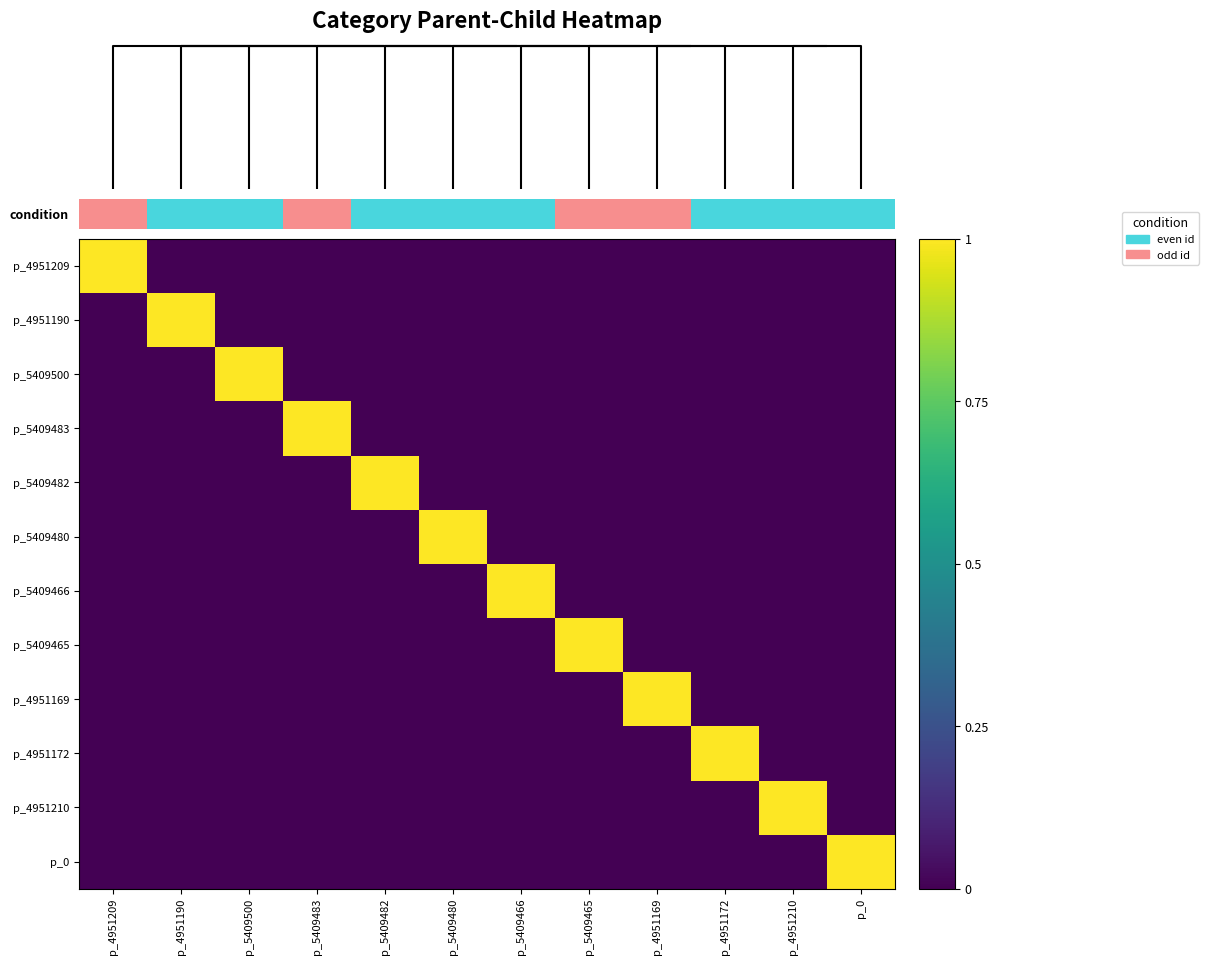

Reading left to right, list all the values displayed in this chart.

p_4951209: p_4951209=1	p_4951190=0	p_5409500=0	p_5409483=0	p_5409482=0	p_5409480=0	p_5409466=0	p_5409465=0	p_4951169=0	p_4951172=0	p_4951210=0	p_0=0
p_4951190: p_4951209=0	p_4951190=1	p_5409500=0	p_5409483=0	p_5409482=0	p_5409480=0	p_5409466=0	p_5409465=0	p_4951169=0	p_4951172=0	p_4951210=0	p_0=0
p_5409500: p_4951209=0	p_4951190=0	p_5409500=1	p_5409483=0	p_5409482=0	p_5409480=0	p_5409466=0	p_5409465=0	p_4951169=0	p_4951172=0	p_4951210=0	p_0=0
p_5409483: p_4951209=0	p_4951190=0	p_5409500=0	p_5409483=1	p_5409482=0	p_5409480=0	p_5409466=0	p_5409465=0	p_4951169=0	p_4951172=0	p_4951210=0	p_0=0
p_5409482: p_4951209=0	p_4951190=0	p_5409500=0	p_5409483=0	p_5409482=1	p_5409480=0	p_5409466=0	p_5409465=0	p_4951169=0	p_4951172=0	p_4951210=0	p_0=0
p_5409480: p_4951209=0	p_4951190=0	p_5409500=0	p_5409483=0	p_5409482=0	p_5409480=1	p_5409466=0	p_5409465=0	p_4951169=0	p_4951172=0	p_4951210=0	p_0=0
p_5409466: p_4951209=0	p_4951190=0	p_5409500=0	p_5409483=0	p_5409482=0	p_5409480=0	p_5409466=1	p_5409465=0	p_4951169=0	p_4951172=0	p_4951210=0	p_0=0
p_5409465: p_4951209=0	p_4951190=0	p_5409500=0	p_5409483=0	p_5409482=0	p_5409480=0	p_5409466=0	p_5409465=1	p_4951169=0	p_4951172=0	p_4951210=0	p_0=0
p_4951169: p_4951209=0	p_4951190=0	p_5409500=0	p_5409483=0	p_5409482=0	p_5409480=0	p_5409466=0	p_5409465=0	p_4951169=1	p_4951172=0	p_4951210=0	p_0=0
p_4951172: p_4951209=0	p_4951190=0	p_5409500=0	p_5409483=0	p_5409482=0	p_5409480=0	p_5409466=0	p_5409465=0	p_4951169=0	p_4951172=1	p_4951210=0	p_0=0
p_4951210: p_4951209=0	p_4951190=0	p_5409500=0	p_5409483=0	p_5409482=0	p_5409480=0	p_5409466=0	p_5409465=0	p_4951169=0	p_4951172=0	p_4951210=1	p_0=0
p_0: p_4951209=0	p_4951190=0	p_5409500=0	p_5409483=0	p_5409482=0	p_5409480=0	p_5409466=0	p_5409465=0	p_4951169=0	p_4951172=0	p_4951210=0	p_0=1